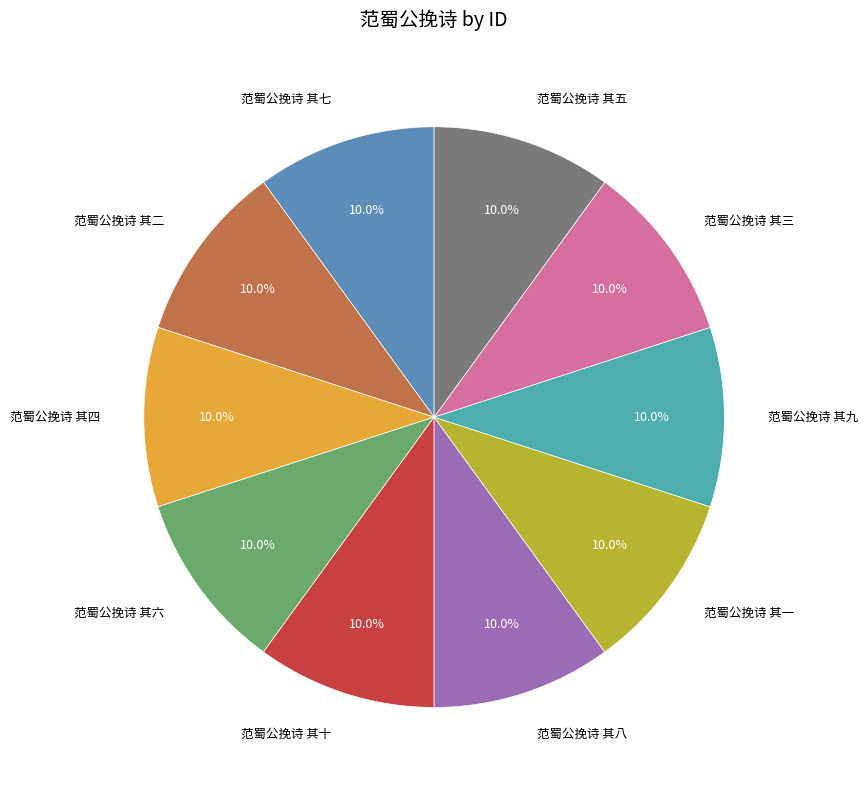

Approximately how many times larger is the value at 范蜀公挽诗 其九 compared to 范蜀公挽诗 其四?

1.0